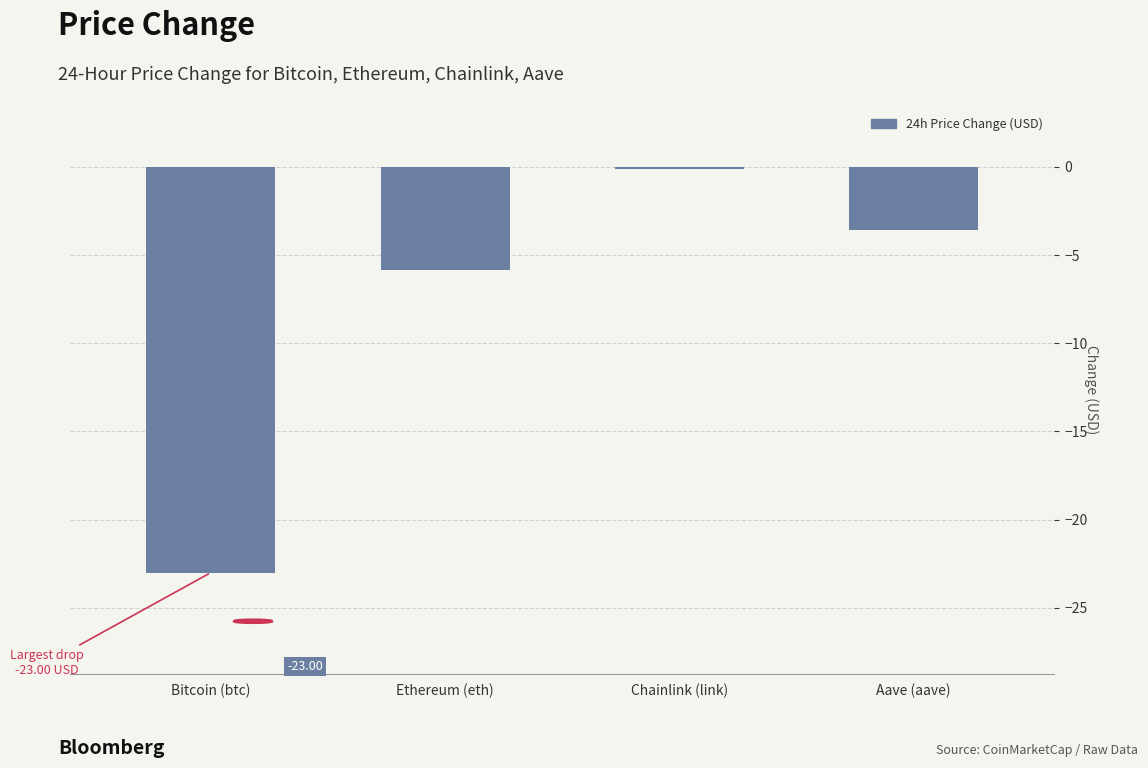

What is the change in value from Chainlink (link) to Aave (aave)?

-3.5